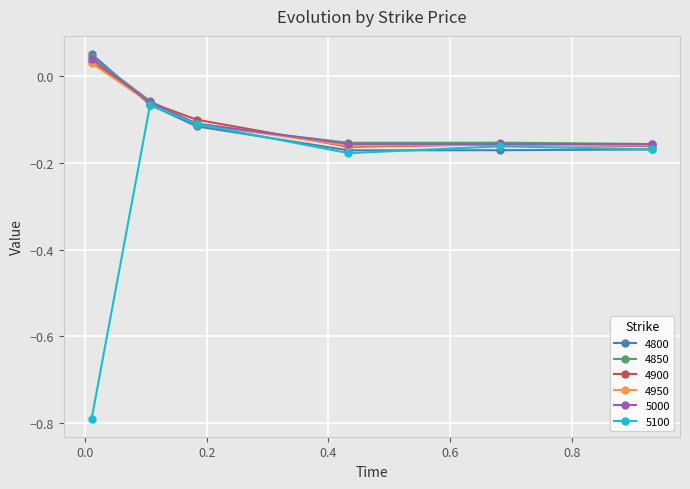

True or false: 4800 has more than 2 interior local peaks.

False